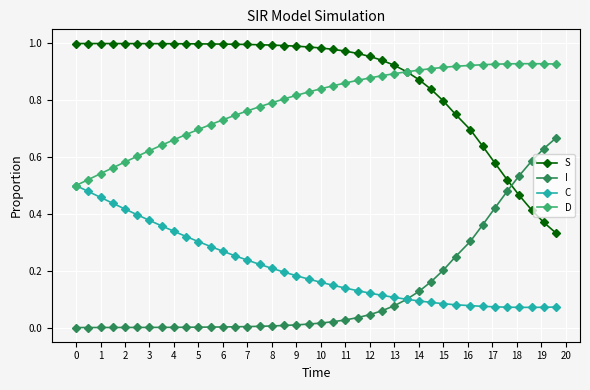

True or false: I and D intersect in this chart.

False